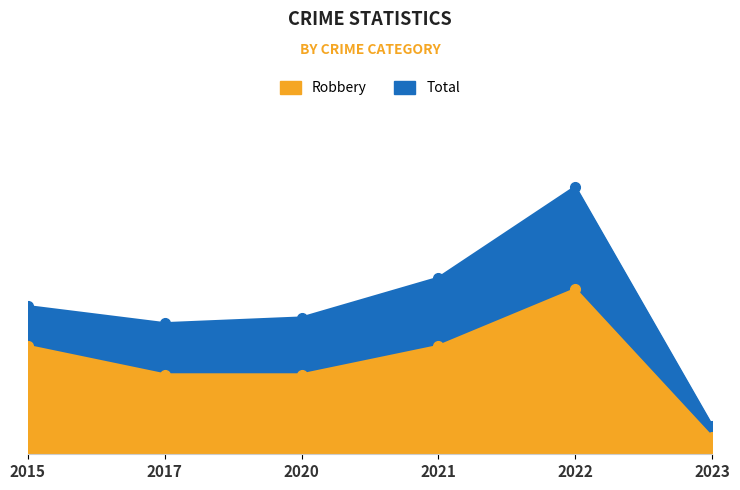

What is the sum of all Total values?

156